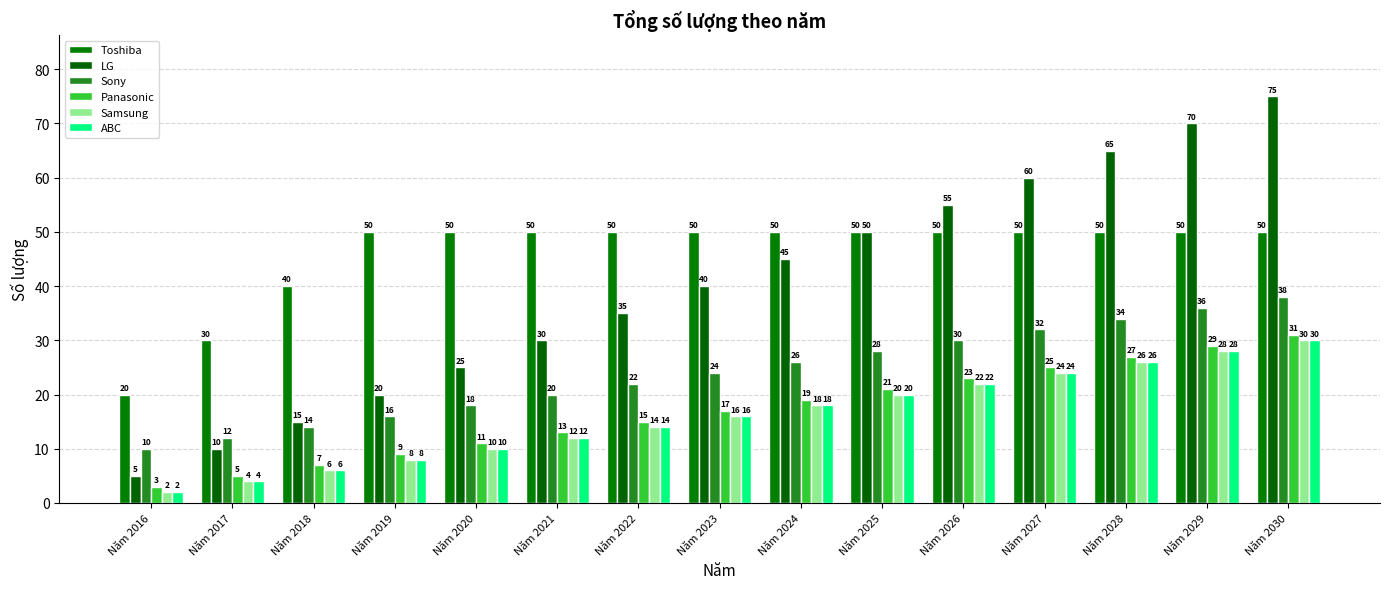

Where is LG nearest to the value 40?

Năm 2023